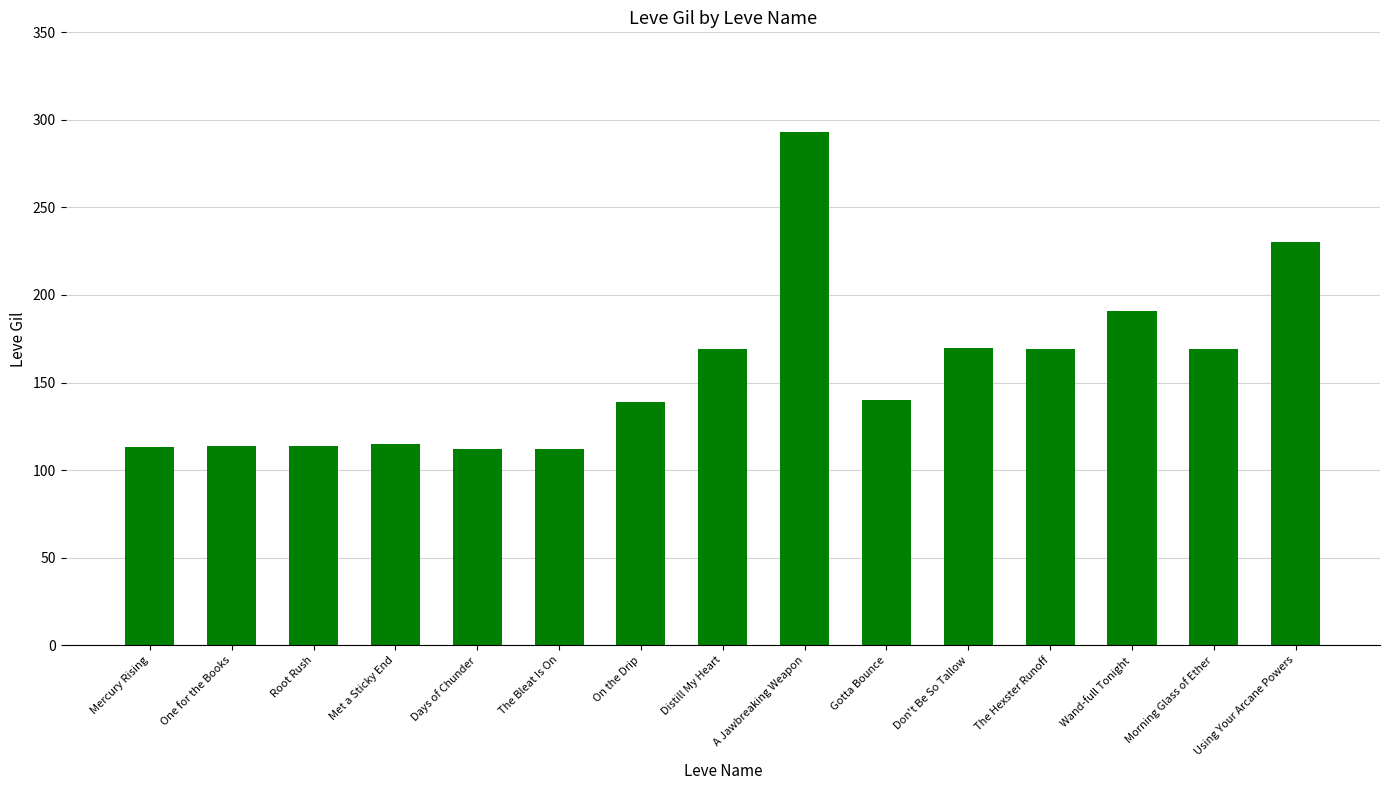

The value at Mercury Rising is 113. True or false?

True